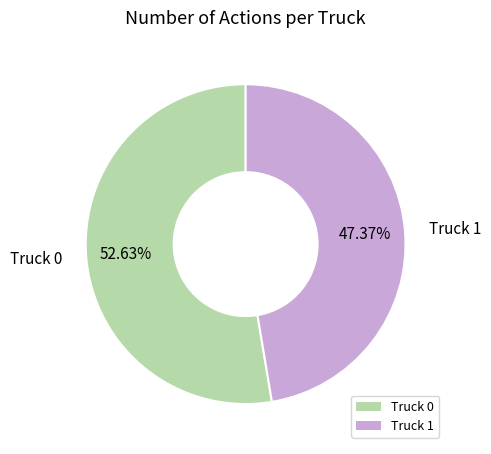

Which category has the biggest portion of the pie?

Truck 0